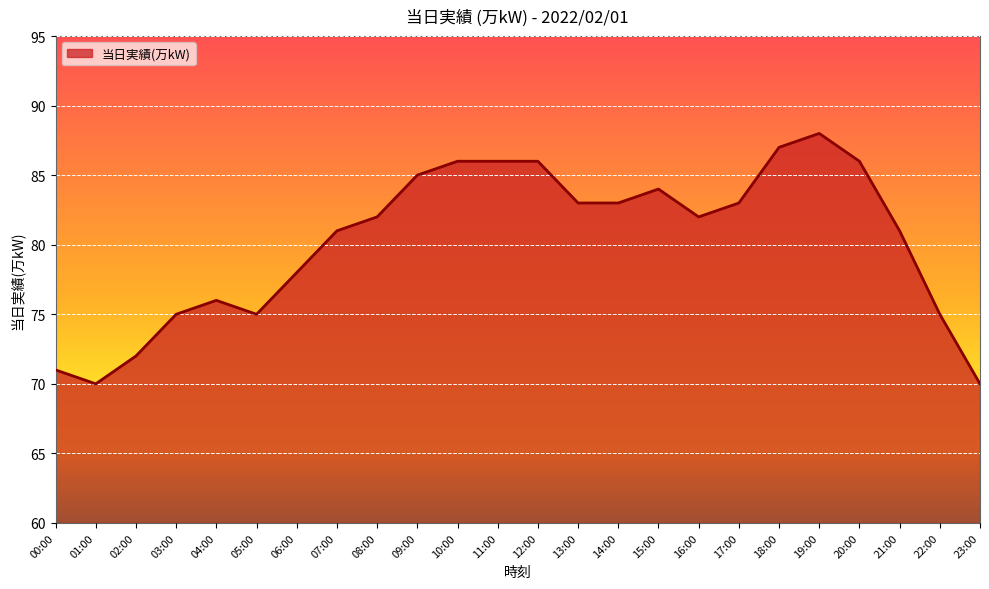

Count the number of categories in the chart.

24